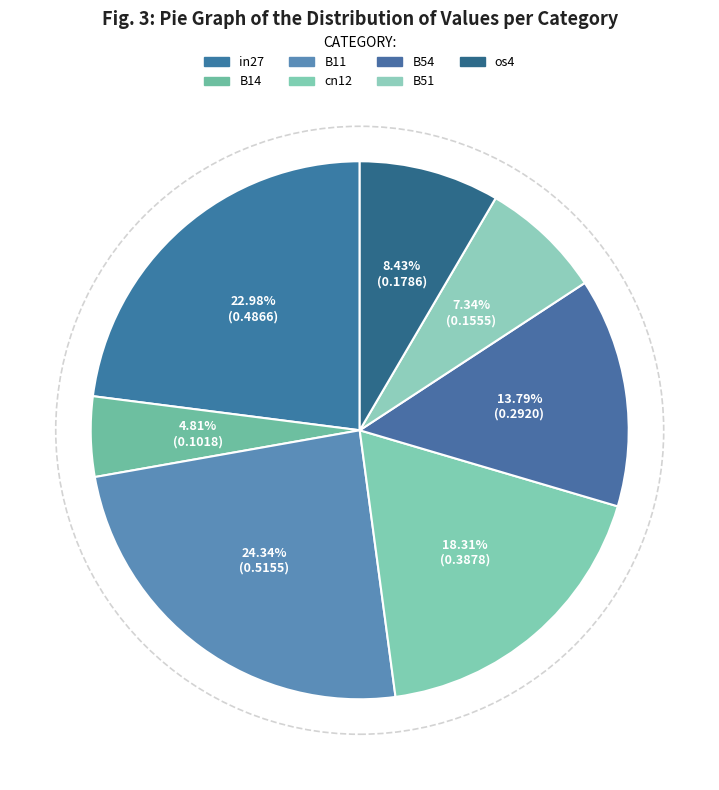

To the nearest percent, what portion does B14 represent?

5%